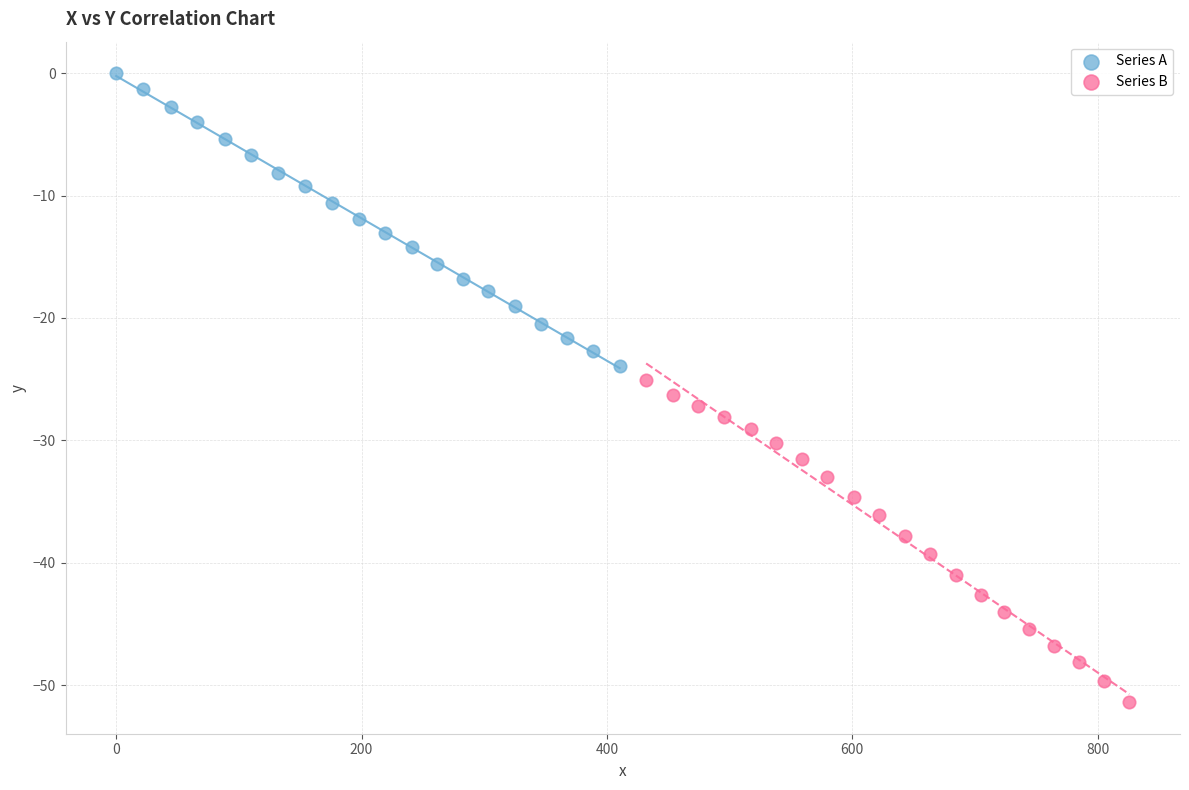

Which series reaches the minimum Y coordinate?

Series B